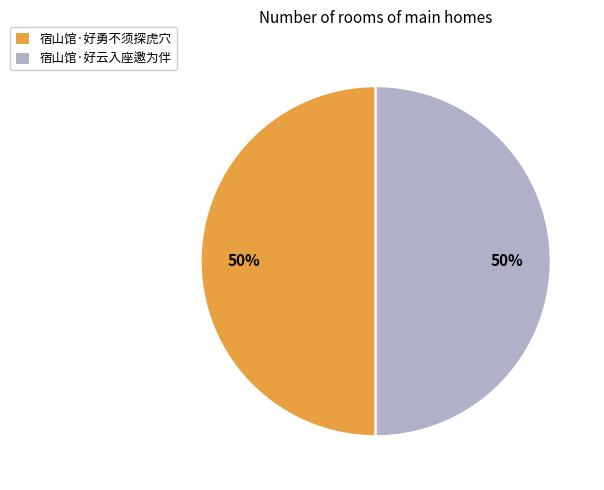

Approximately how many times larger is the value at 宿山馆·好云入座邀为伴 compared to 宿山馆·好勇不须探虎穴?

1.0